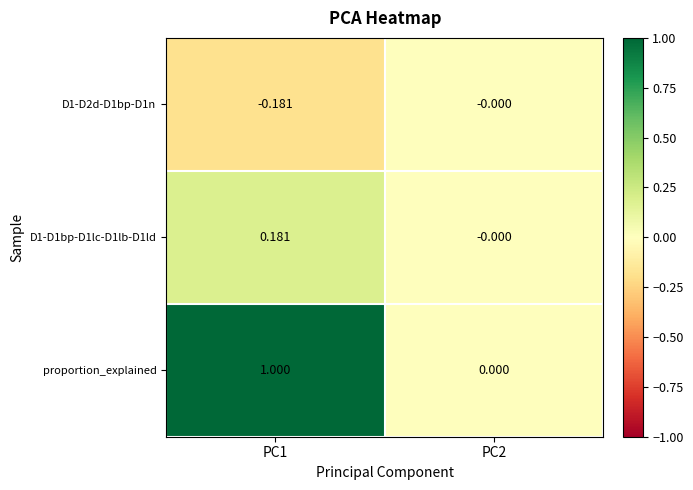

Which series has the widest spread of values?

proportion_explained